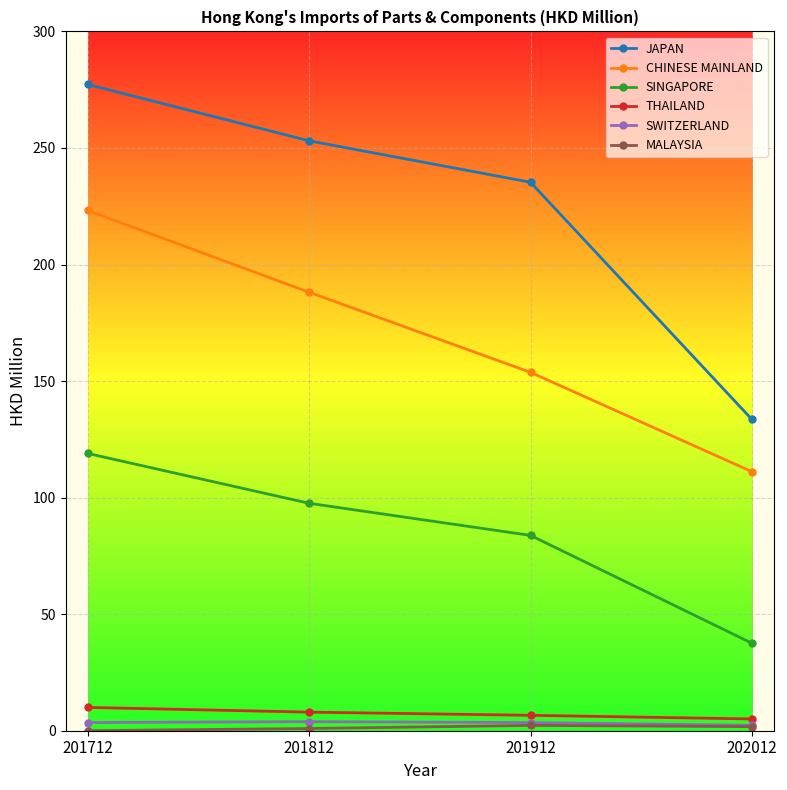

What is the highest value of the CHINESE MAINLAND series?

223.2